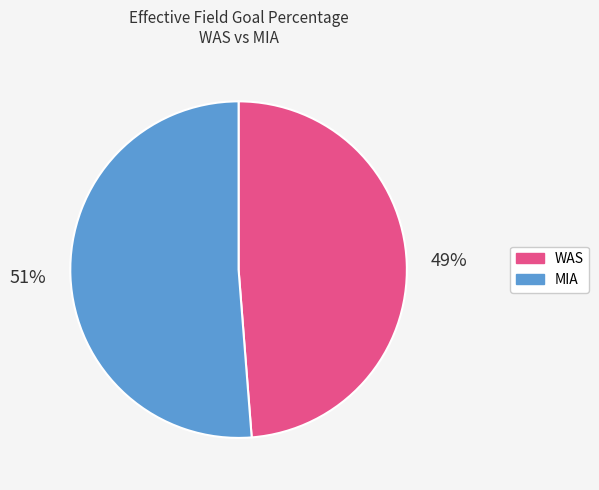

Is MIA the majority of the pie?

Yes